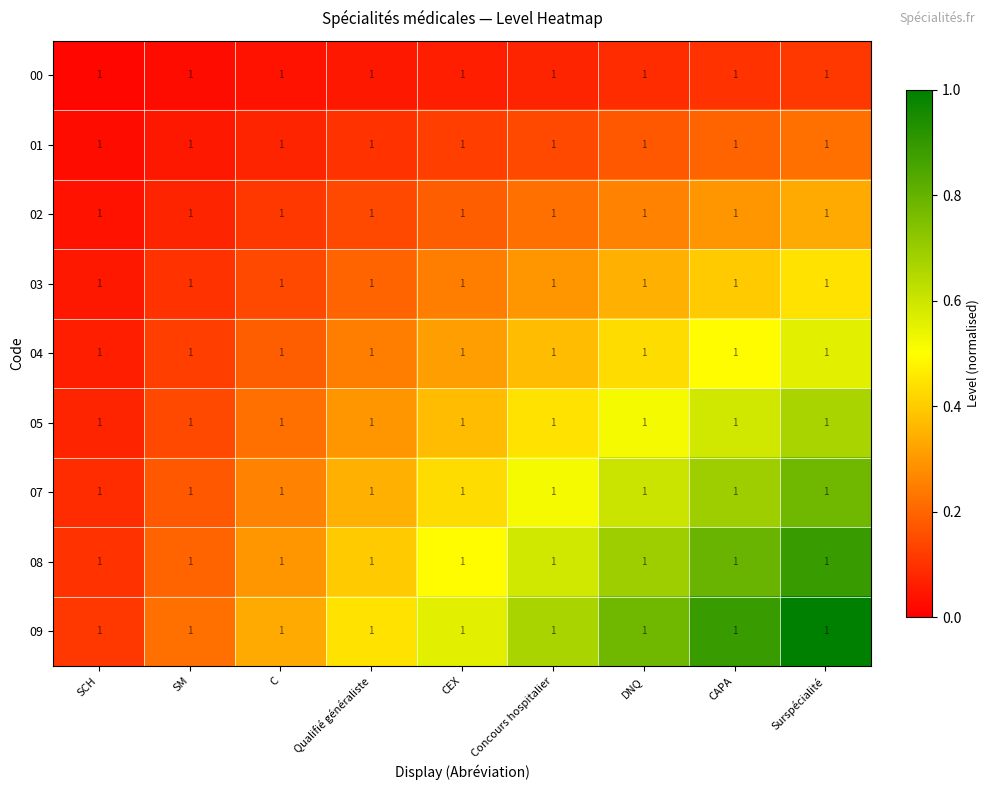

Reading left to right, transcribe all the data shown in this chart.

00: SCH=1.0	SM=1.0	C=1.0	Qualifié généraliste=1.0	CEX=1.0	Concours hospitalier=1.0	DNQ=1.0	CAPA=1.0	Surspécialité=1.0
01: SCH=1.0	SM=1.0	C=1.0	Qualifié généraliste=1.0	CEX=1.0	Concours hospitalier=1.0	DNQ=1.0	CAPA=1.0	Surspécialité=1.0
02: SCH=1.0	SM=1.0	C=1.0	Qualifié généraliste=1.0	CEX=1.0	Concours hospitalier=1.0	DNQ=1.0	CAPA=1.0	Surspécialité=1.0
03: SCH=1.0	SM=1.0	C=1.0	Qualifié généraliste=1.0	CEX=1.0	Concours hospitalier=1.0	DNQ=1.0	CAPA=1.0	Surspécialité=1.0
04: SCH=1.0	SM=1.0	C=1.0	Qualifié généraliste=1.0	CEX=1.0	Concours hospitalier=1.0	DNQ=1.0	CAPA=1.0	Surspécialité=1.0
05: SCH=1.0	SM=1.0	C=1.0	Qualifié généraliste=1.0	CEX=1.0	Concours hospitalier=1.0	DNQ=1.0	CAPA=1.0	Surspécialité=1.0
07: SCH=1.0	SM=1.0	C=1.0	Qualifié généraliste=1.0	CEX=1.0	Concours hospitalier=1.0	DNQ=1.0	CAPA=1.0	Surspécialité=1.0
08: SCH=1.0	SM=1.0	C=1.0	Qualifié généraliste=1.0	CEX=1.0	Concours hospitalier=1.0	DNQ=1.0	CAPA=1.0	Surspécialité=1.0
09: SCH=1.0	SM=1.0	C=1.0	Qualifié généraliste=1.0	CEX=1.0	Concours hospitalier=1.0	DNQ=1.0	CAPA=1.0	Surspécialité=1.0